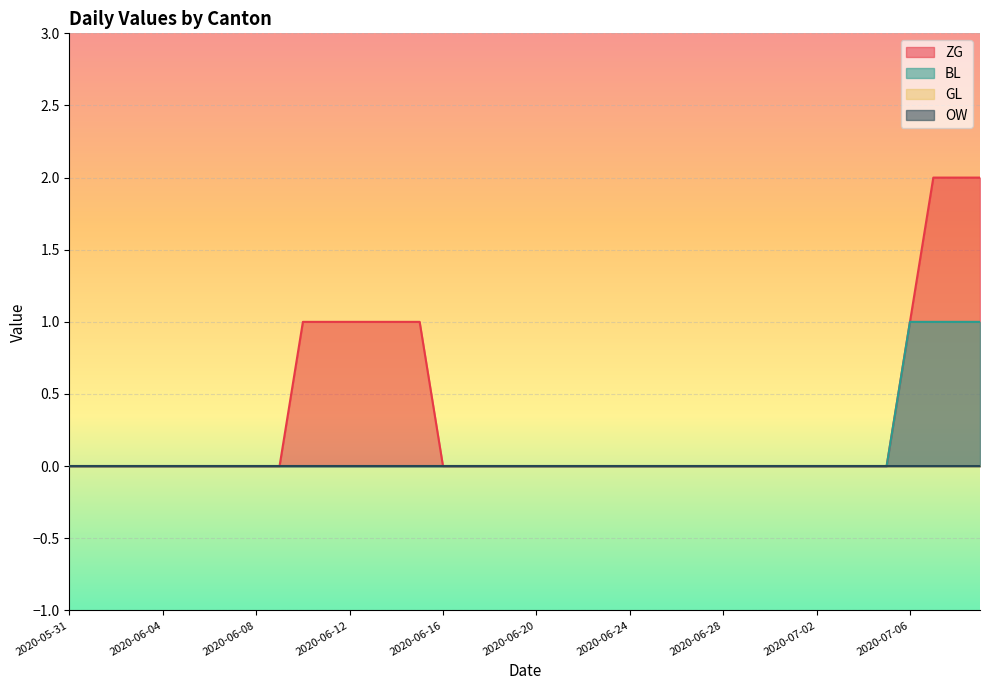

What is the highest value of the ZG series?

2